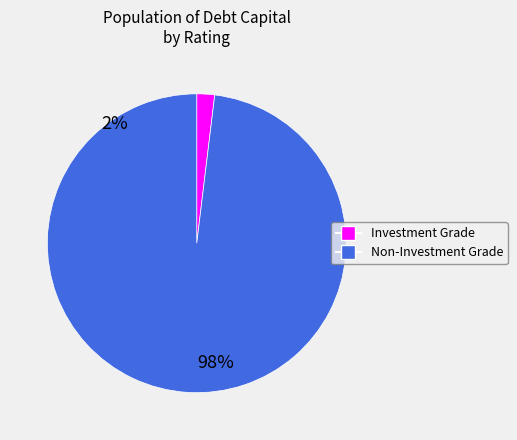

Is there a majority slice in this chart?

Yes